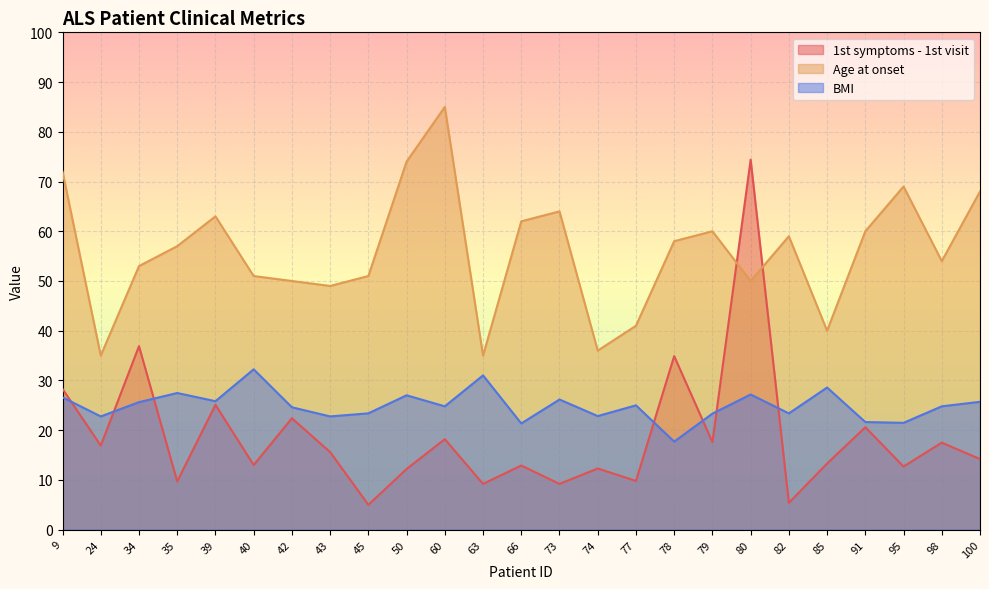

Rank the categories by BMI value from highest to lowest.

40, 63, 85, 35, 80, 50, 9, 73, 39, 100, 34, 77, 60, 98, 42, 45, 82, 79, 74, 24, 43, 91, 95, 66, 78